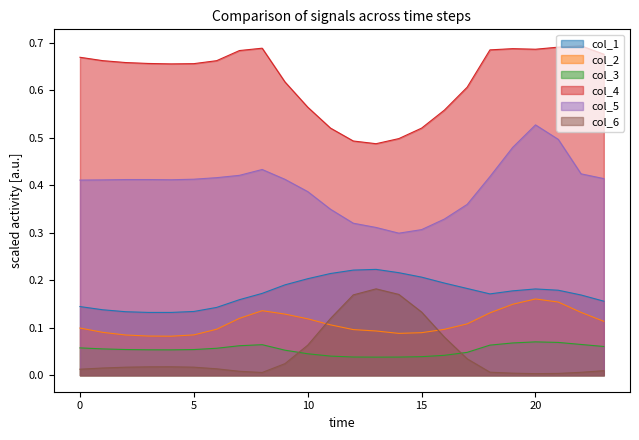

How many interior local peaks does the col_6 series have?

2